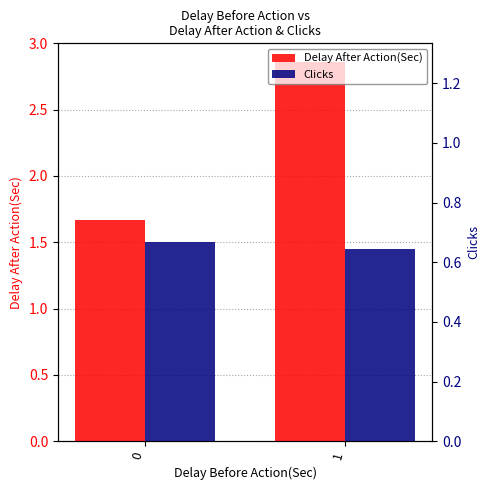

How many groups of bars are there?

2